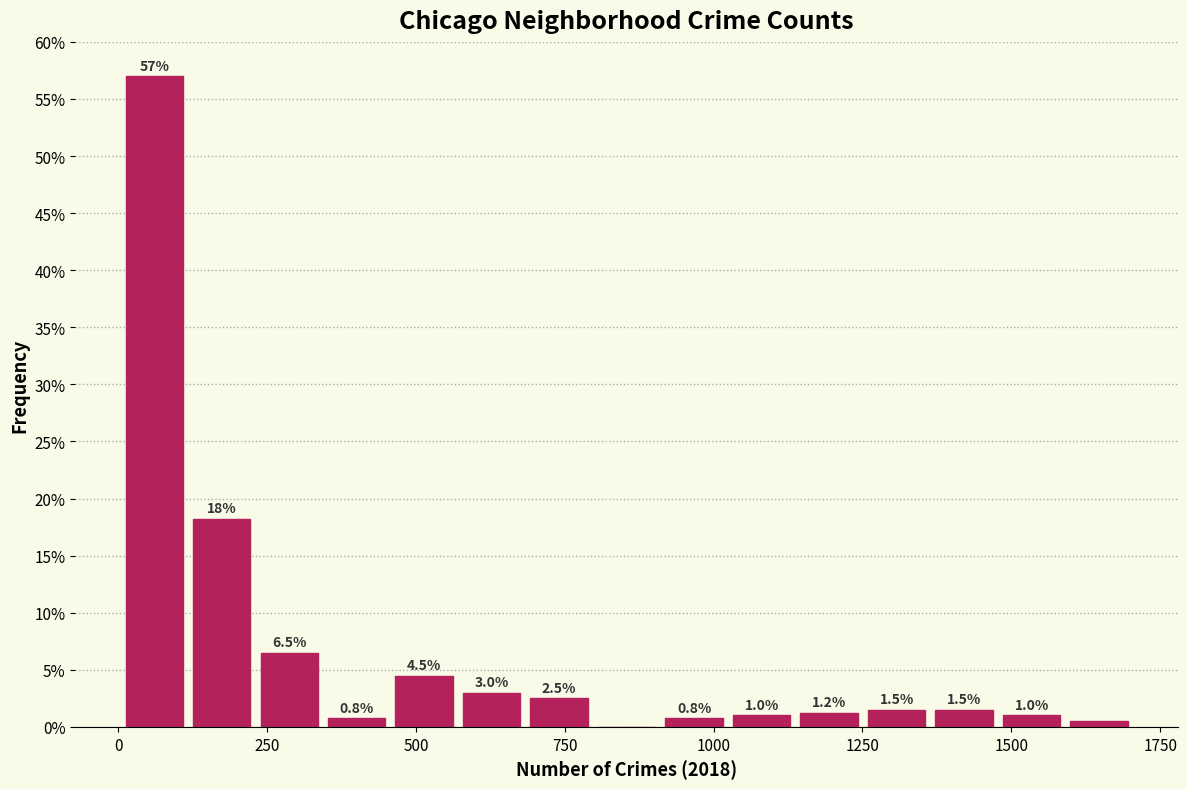

Read against the x-axis, roughly where is the centre of the tallest bar?

50